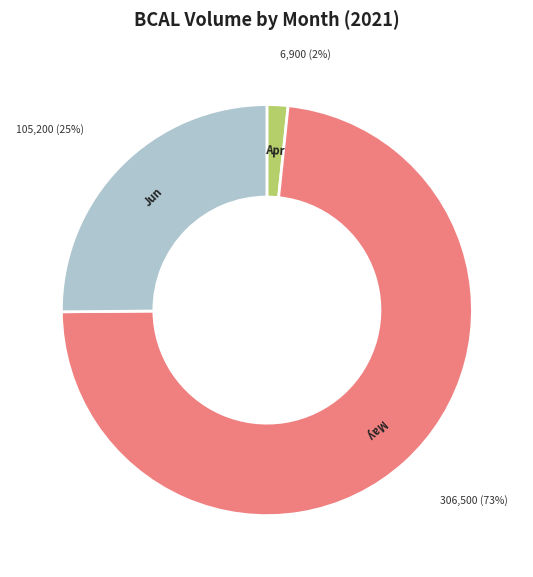

Does any single category account for the majority?

Yes